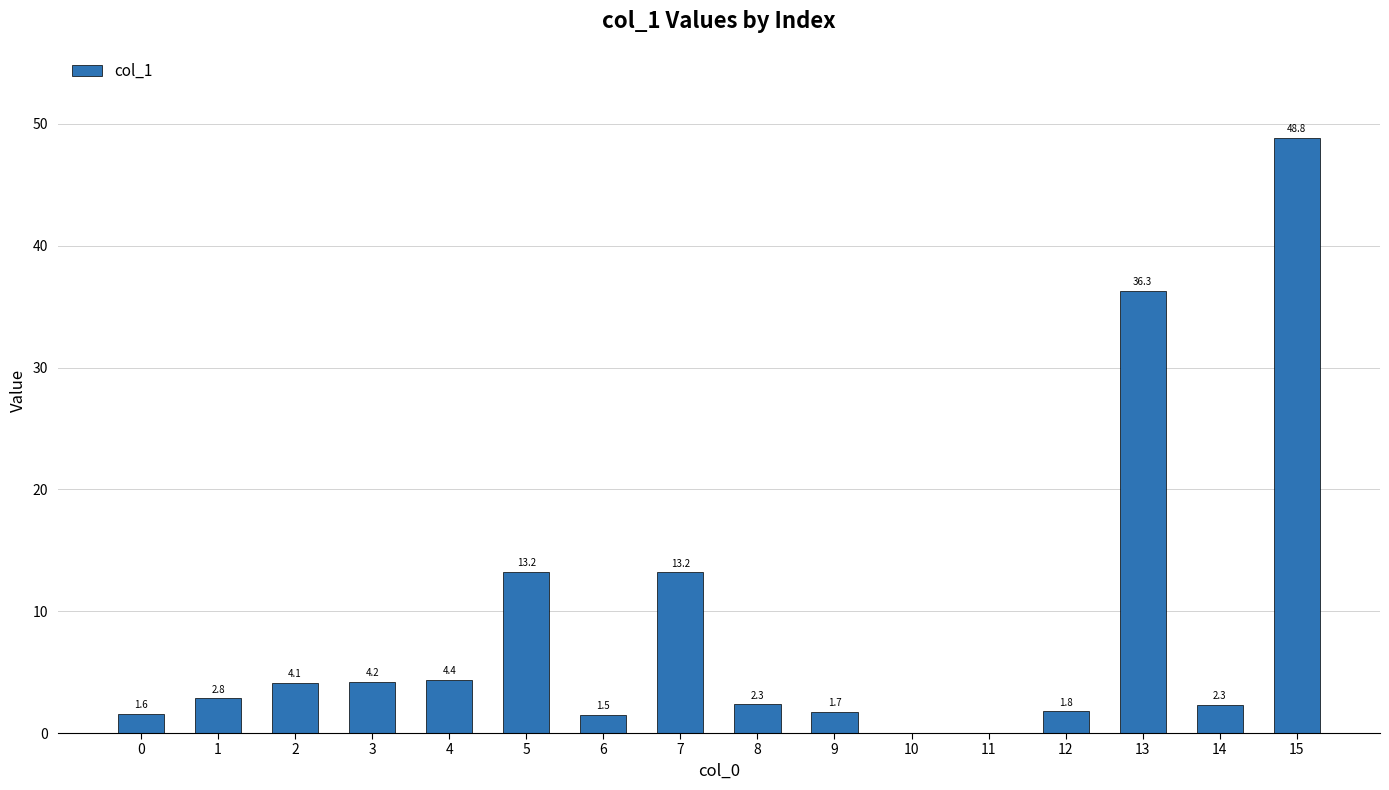

Read the value at 4.

4.4